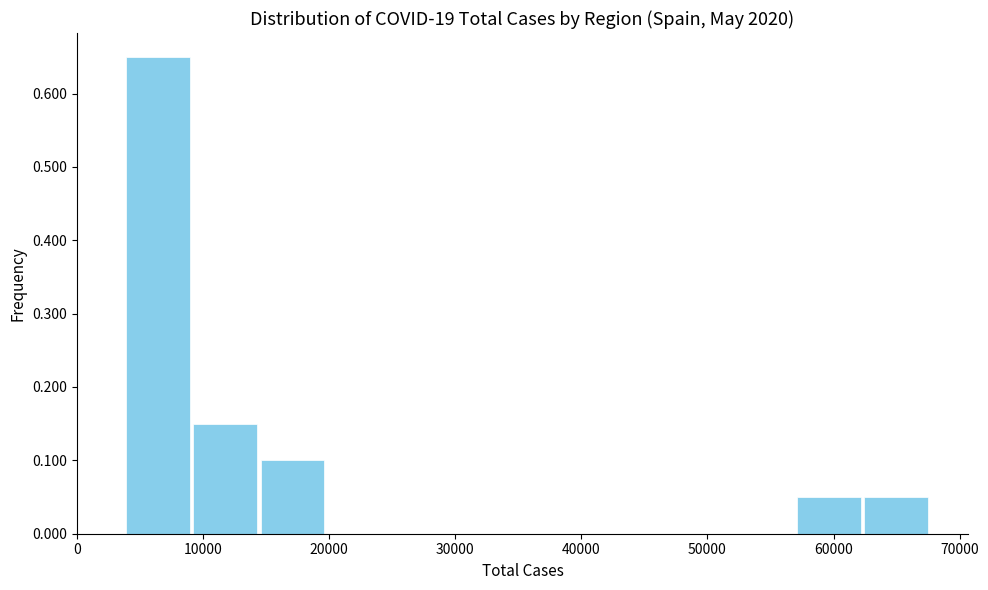

How tall is the bar that spans 14000 to 20000 on the x-axis? Neither the bar edges nor the heights are printed on the chart, so give them approximately, as read against the axes.

0.10